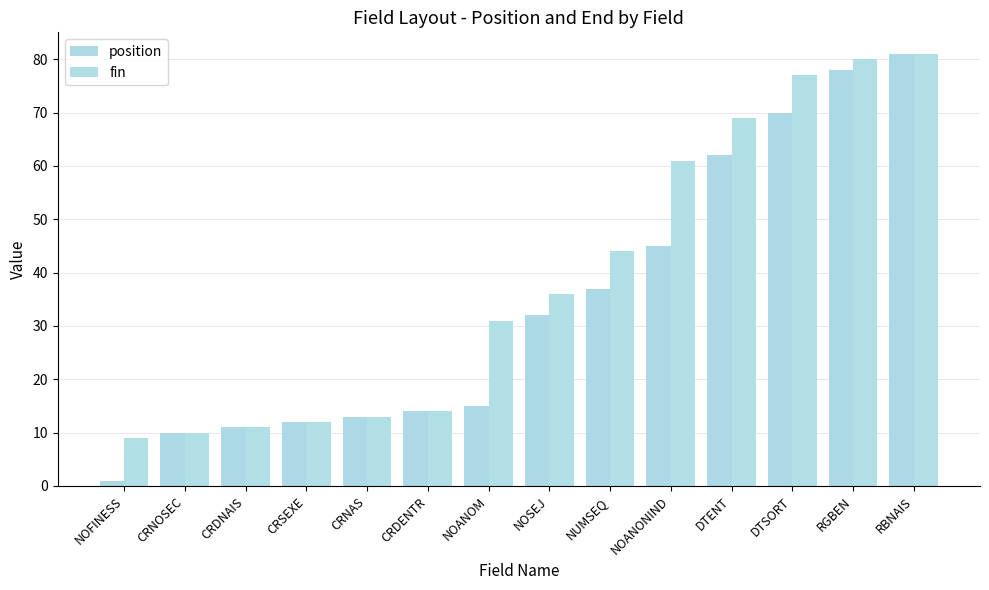

True or false: fin has a value of 61 at NOANONIND.

True